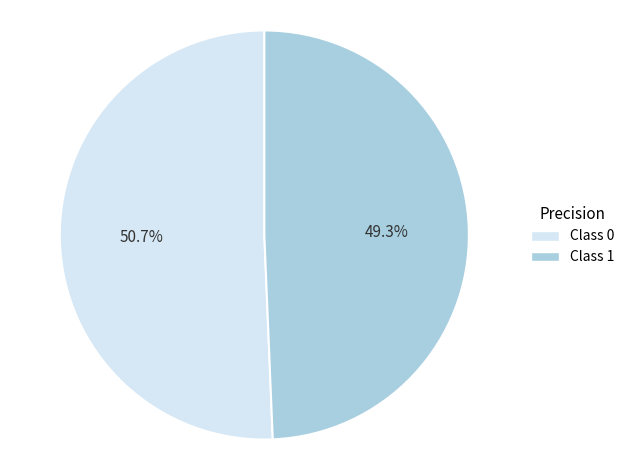

Rank the categories by value from lowest to highest.

Class 1, Class 0